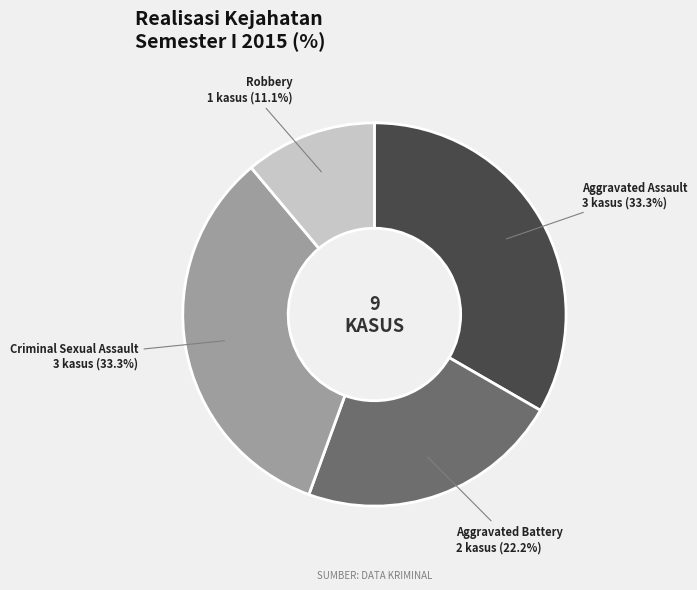

Which category has the smallest portion of the pie?

Robbery